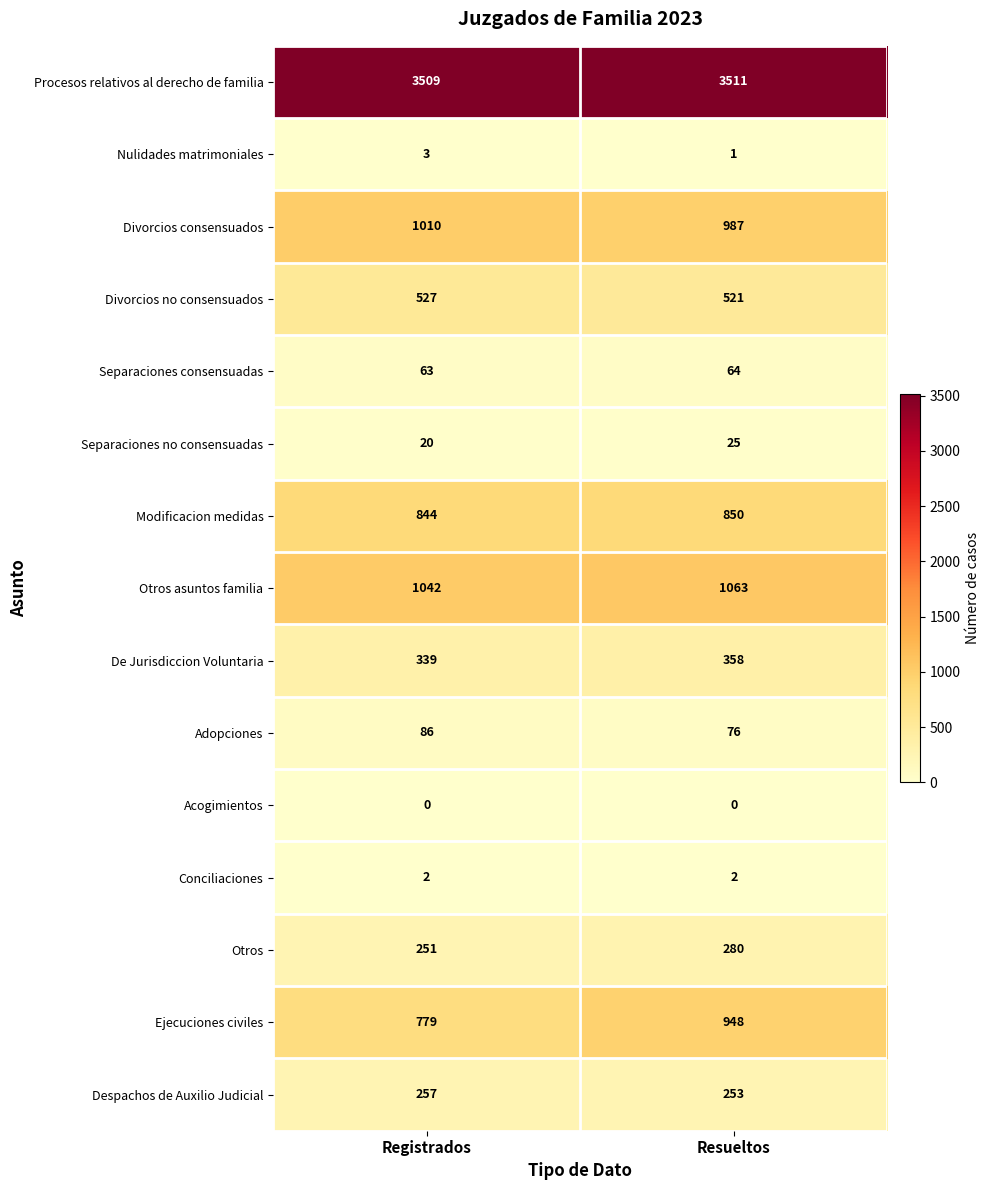

What is the maximum value for Procesos relativos al derecho de familia?

3511